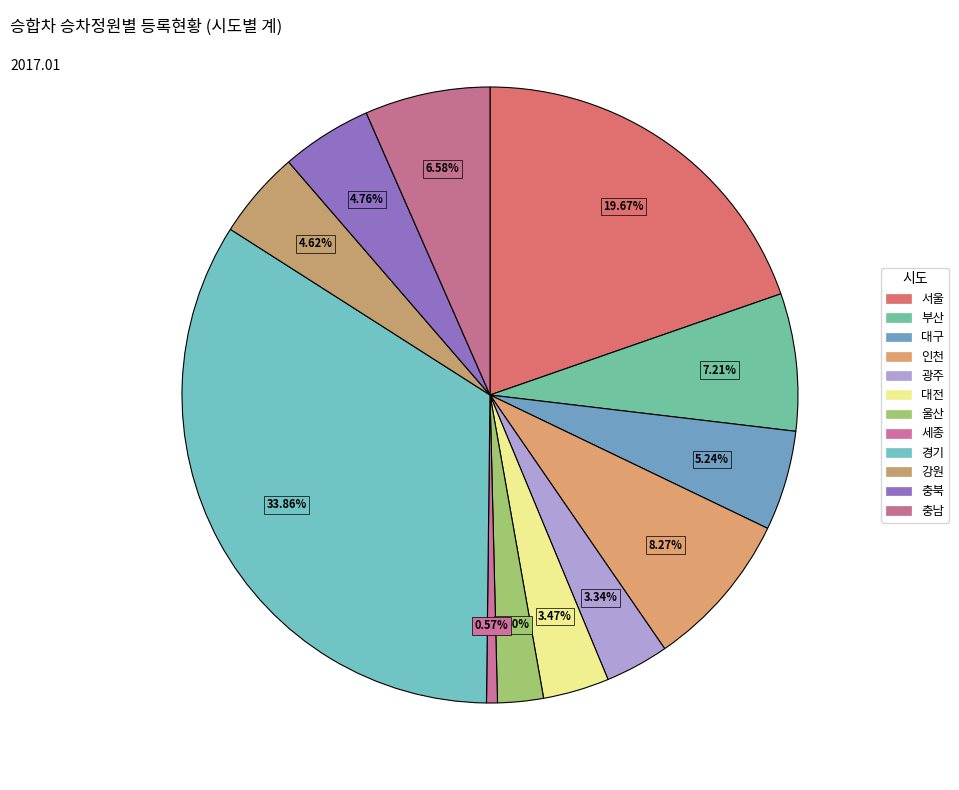

Which category has the biggest portion of the pie?

경기